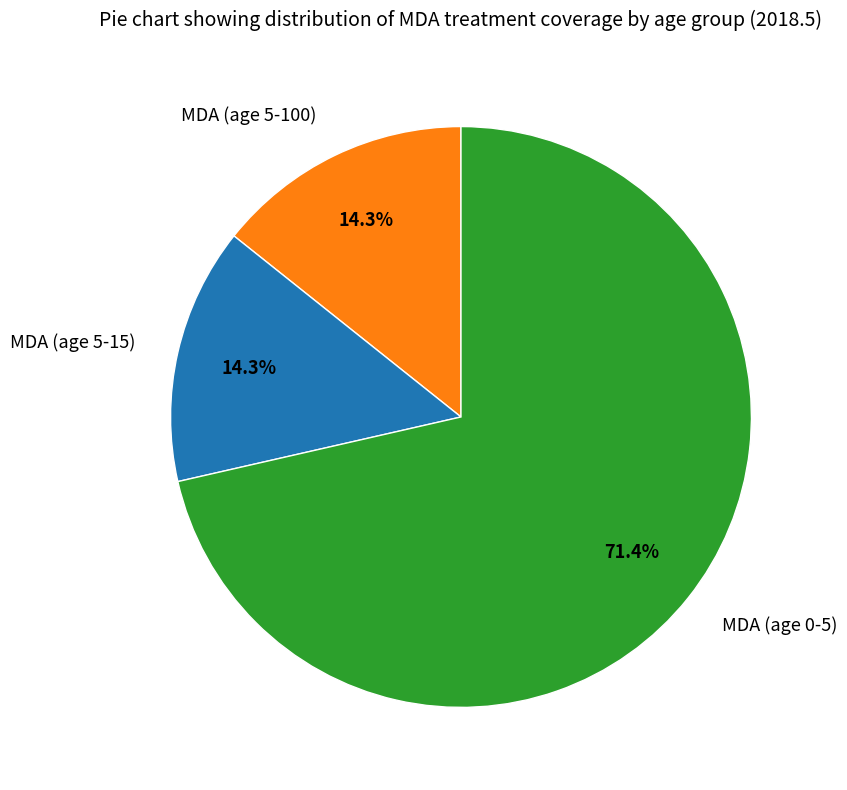

To the nearest percent, what percentage of the pie is MDA (age 0-5)?

71%